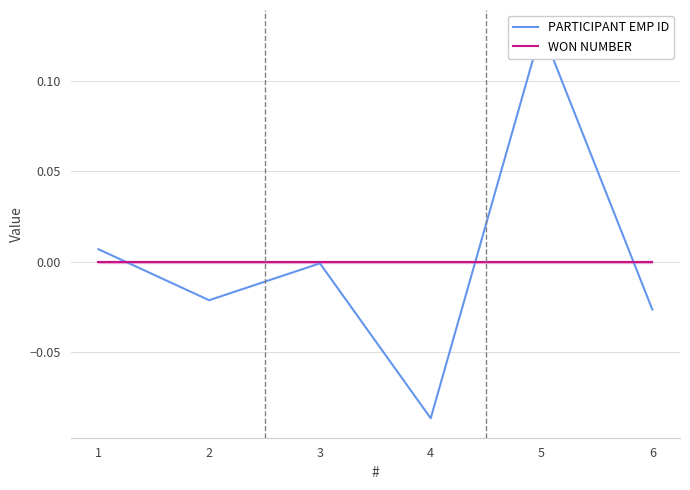

Does the chart display data point markers on the line(s)?

No